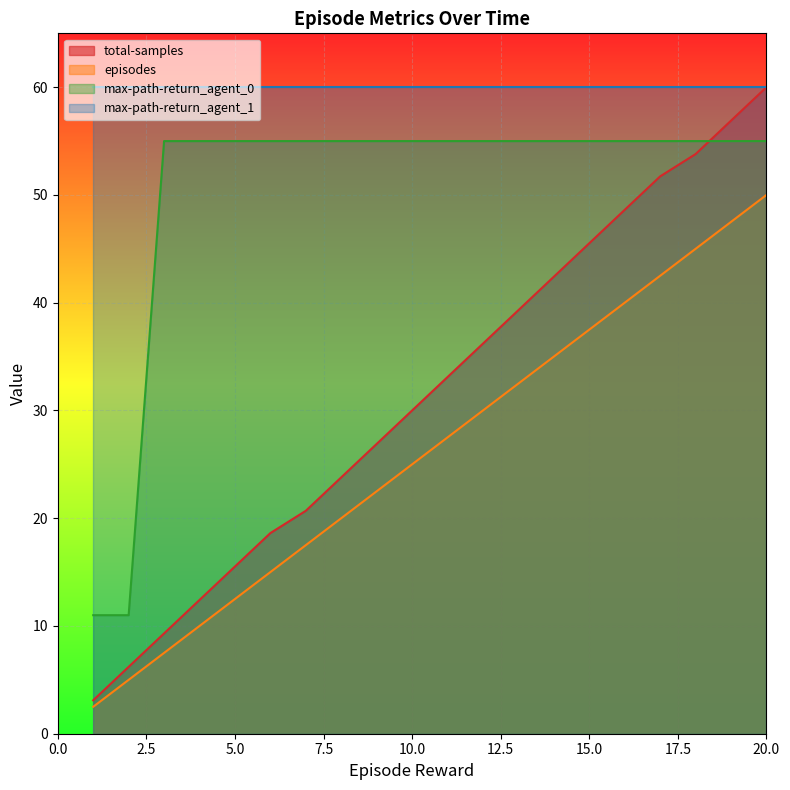

The value of max-path-return_agent_0 at 7 is 72.5. True or false?

False